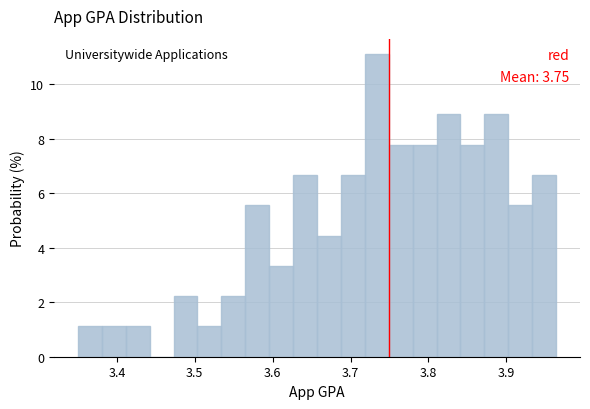

Around what value on the x-axis is the tallest bar? Give the approximate position of its centre, as read against the axis.

3.73